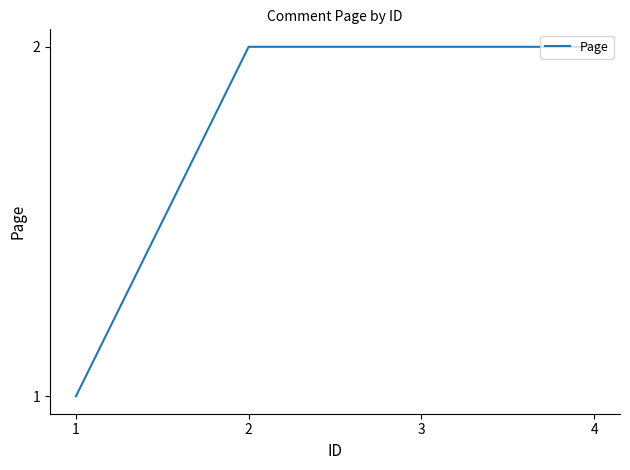

Reading left to right, list all the values displayed in this chart.

1	2	2	2